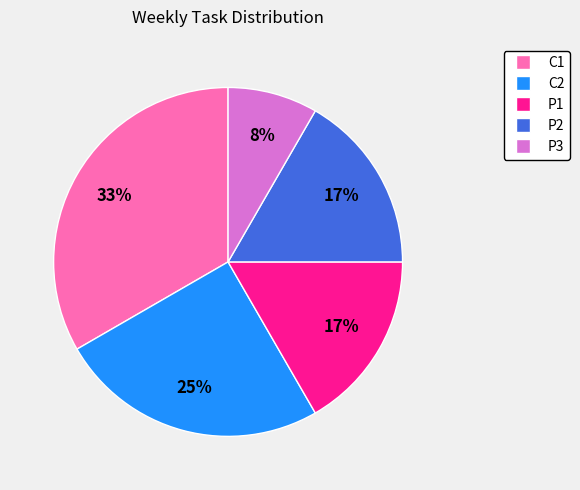

Which category has the biggest portion of the pie?

C1